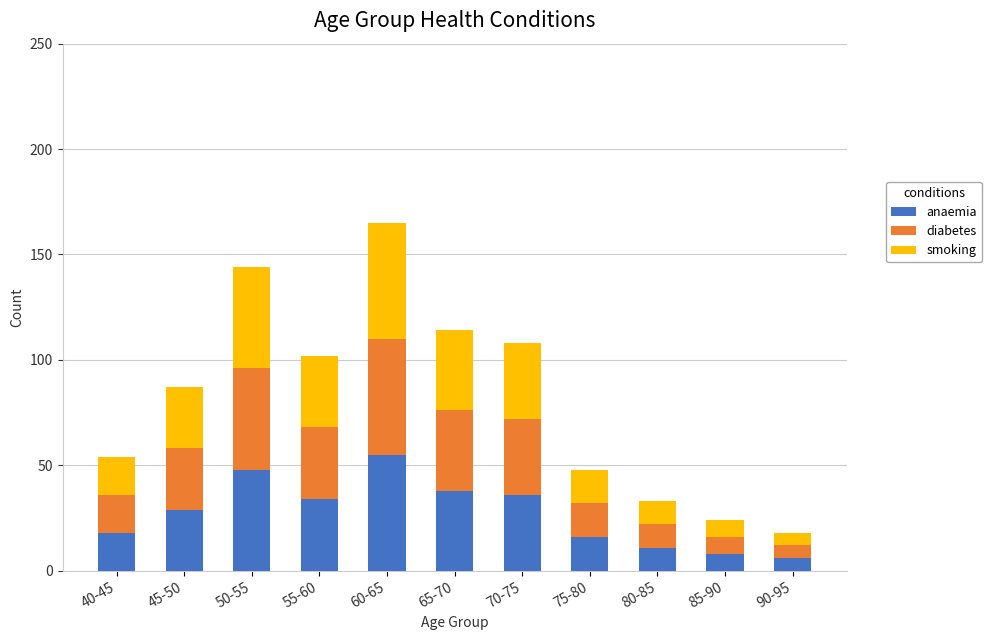

The value of anaemia at 85-90 is 8. True or false?

True